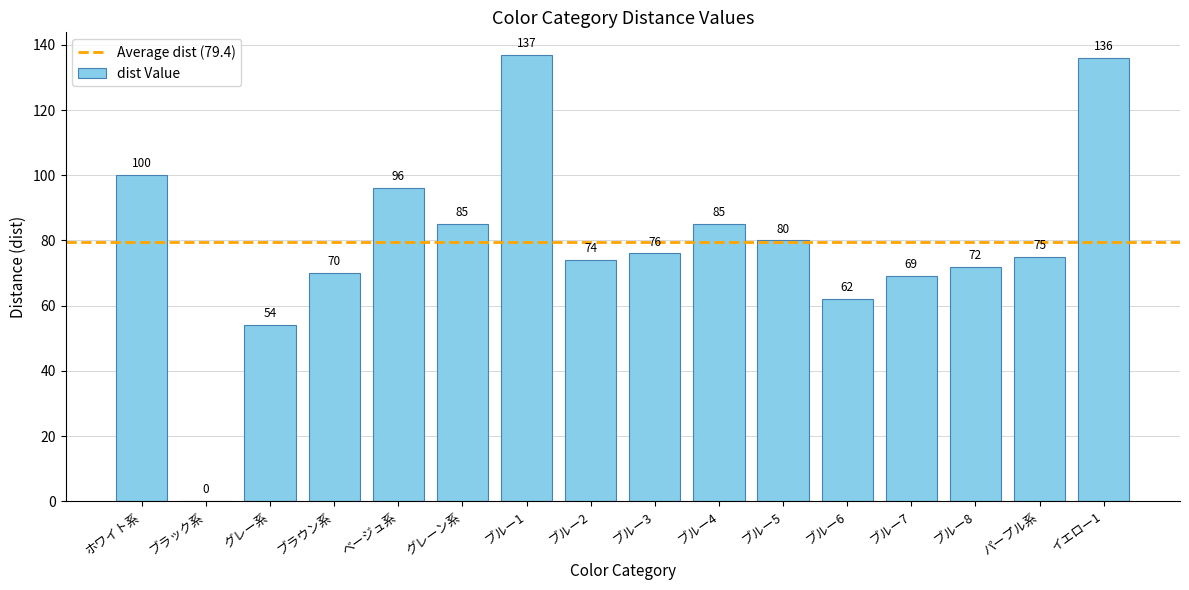

The chart shows a value of 32 at ブルー1. True or false?

False